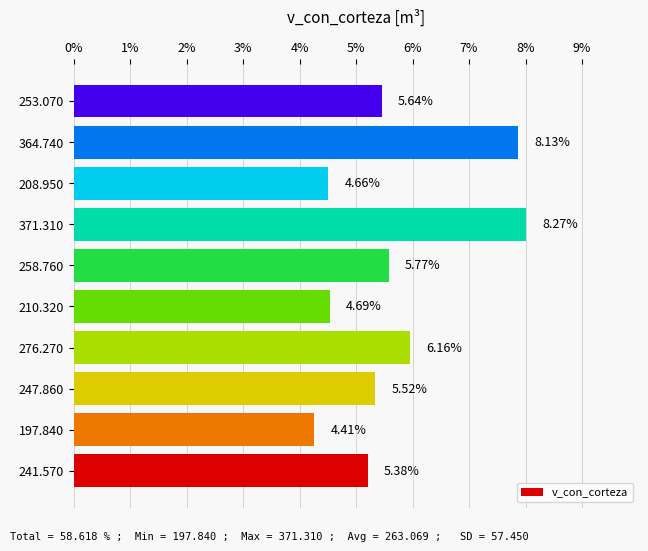

Does the chart contain any negative values?

No